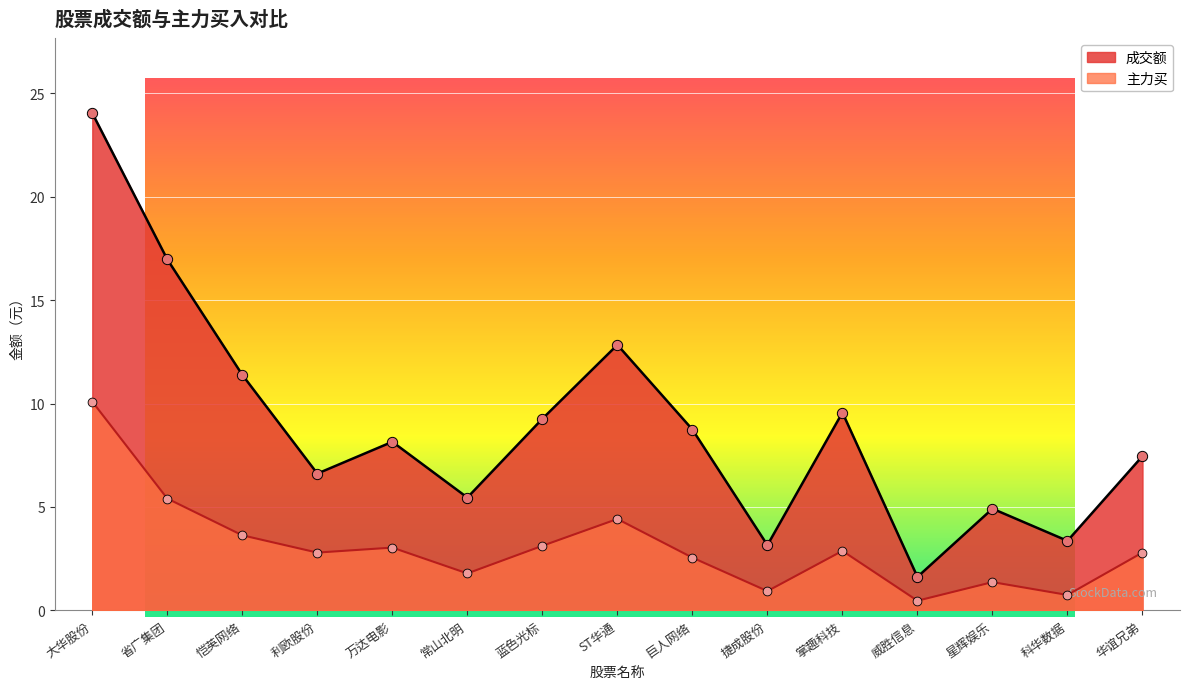

Which series reaches the minimum Y coordinate?

主力买